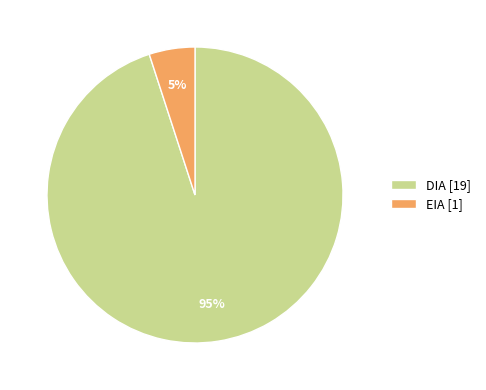

Is it true that EIA is 5% of the pie?

True